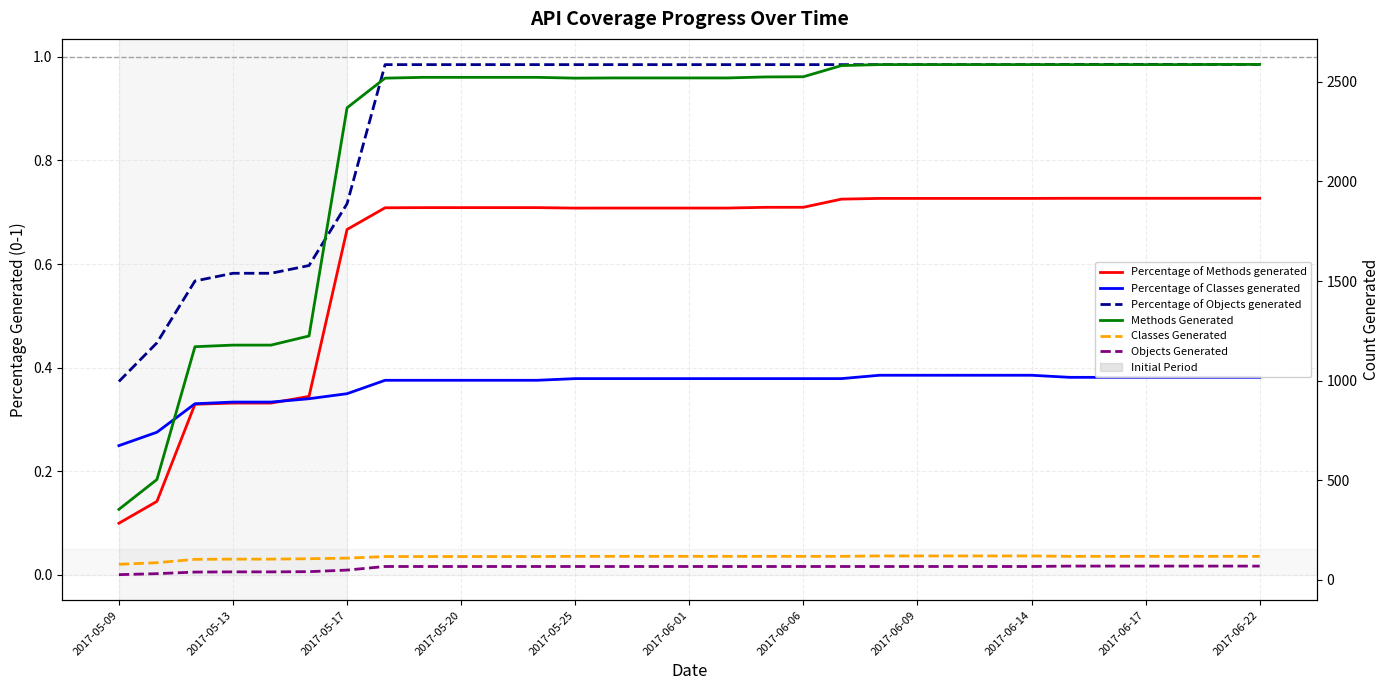

Rank the series at 2017-06-06 from lowest to highest value.

Percentage of Classes generated, Percentage of Methods generated, Percentage of Objects generated, Objects Generated, Classes Generated, Methods Generated